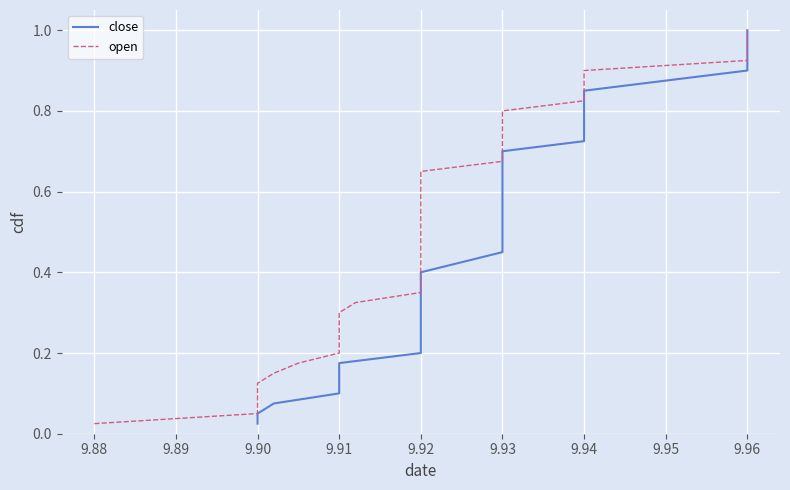

True or false: close and open cross at least once.

False